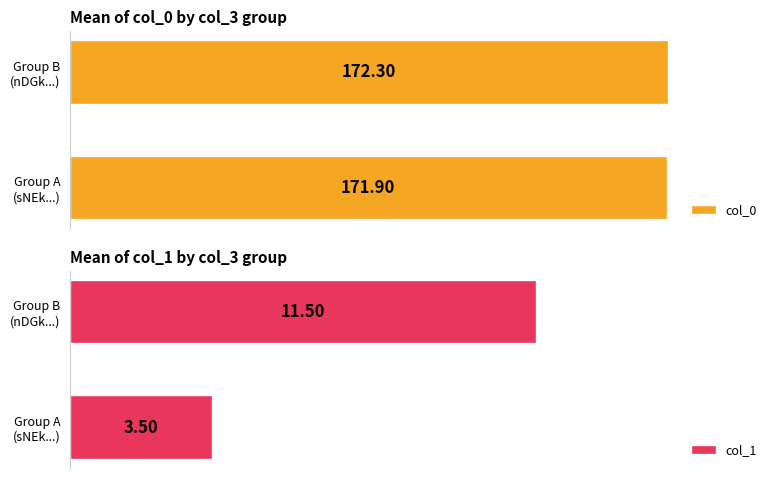

Read the col_0 value at Group A (sNEk...).

171.9